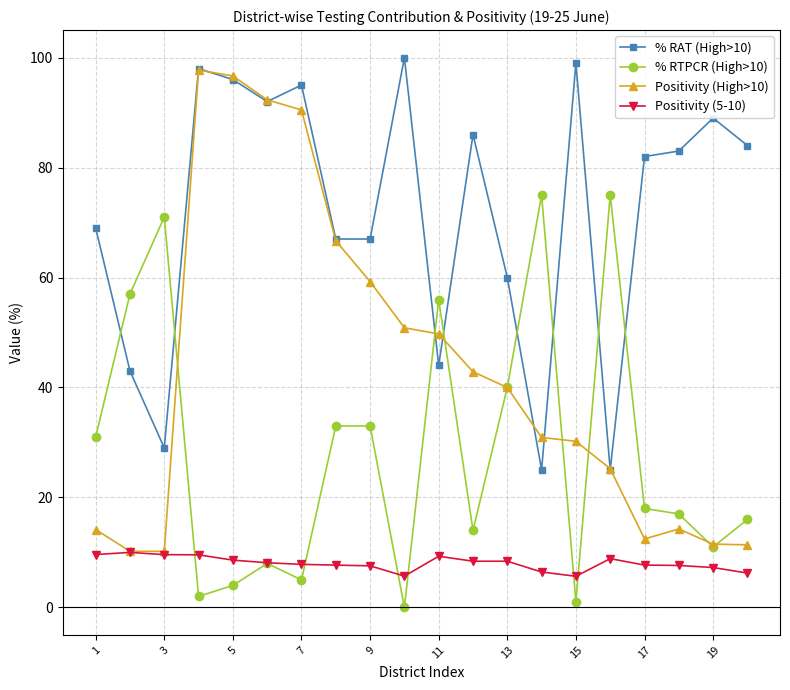

What is the value of the % RTPCR (High>10) point at the 3rd from the left?

71.0